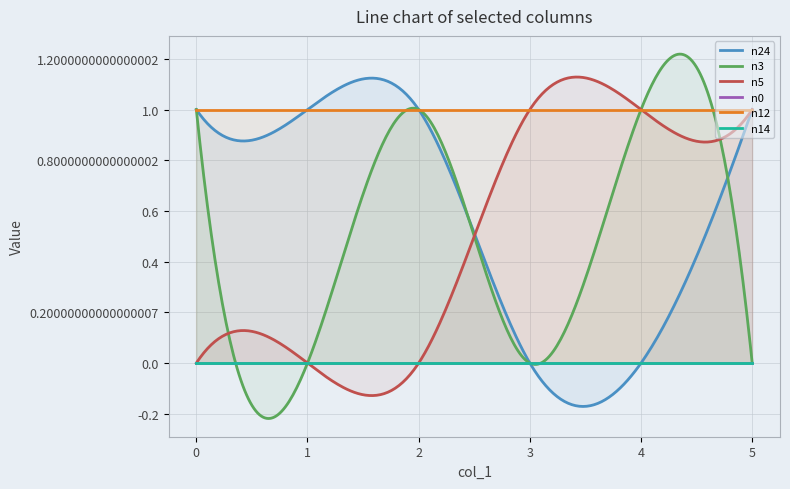

The n3 series shows 0 at 3. True or false?

True